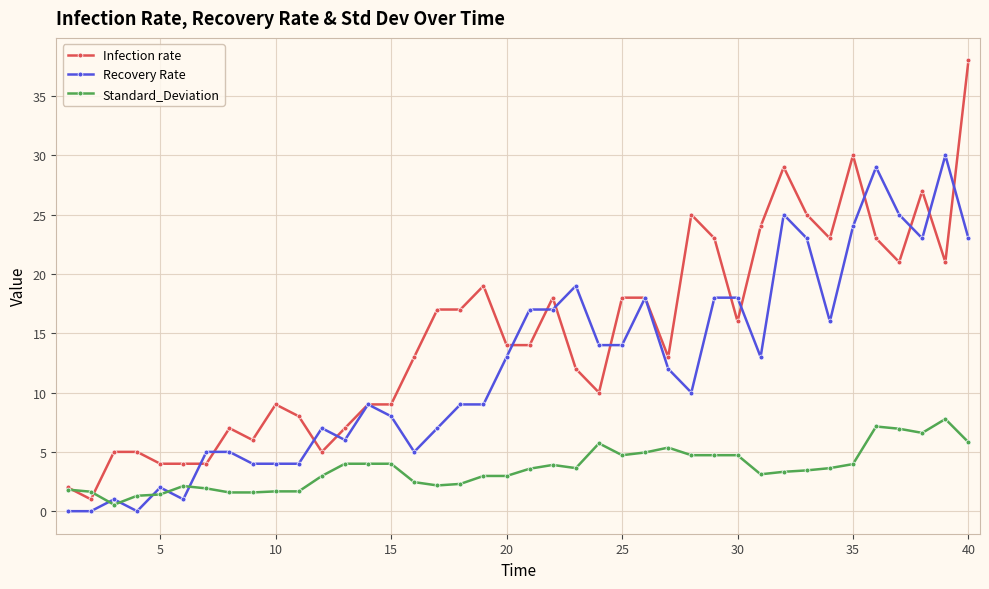

True or false: Recovery Rate has more than 0 interior local peaks.

True